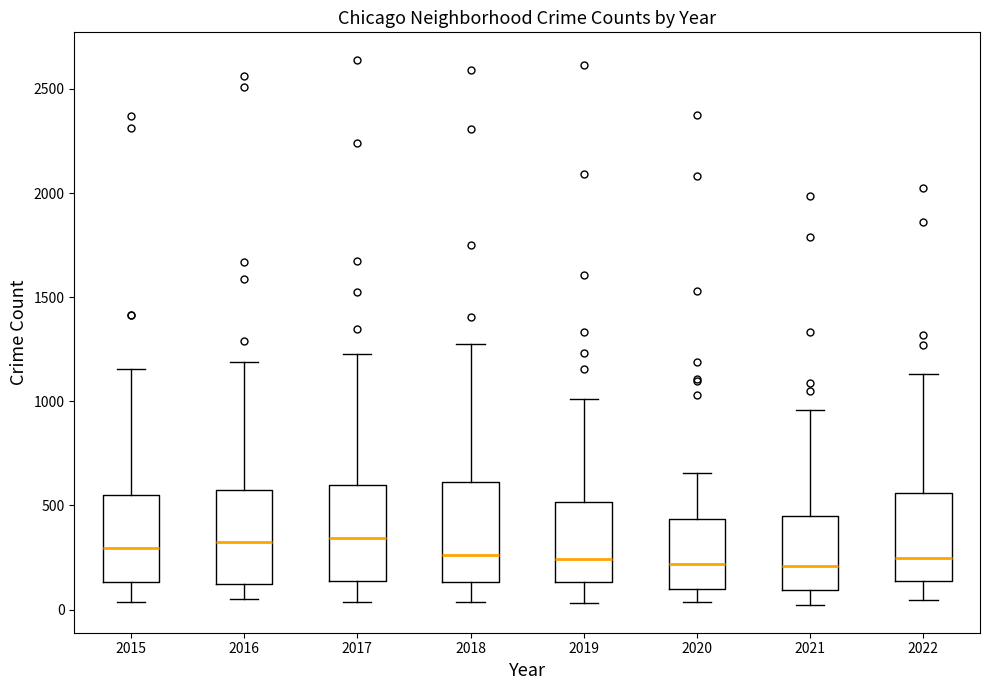

Where is the lower edge of the box at x = 2019 on the y-axis? The values are not printed on the chart, so give them approximately, as read against the axis.

150